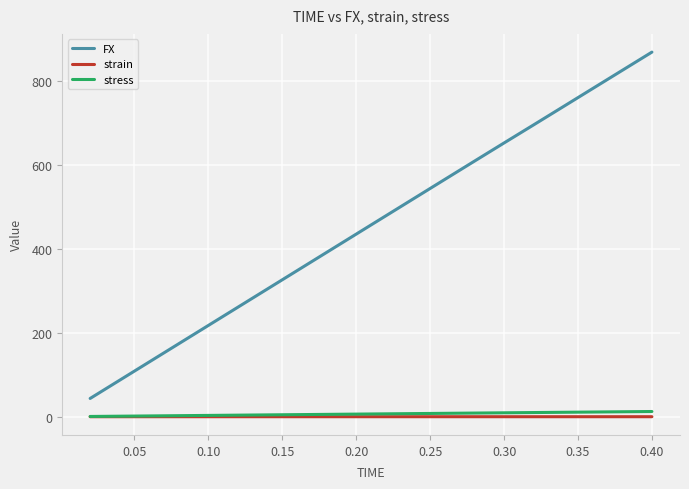

True or false: FX and strain intersect in this chart.

False